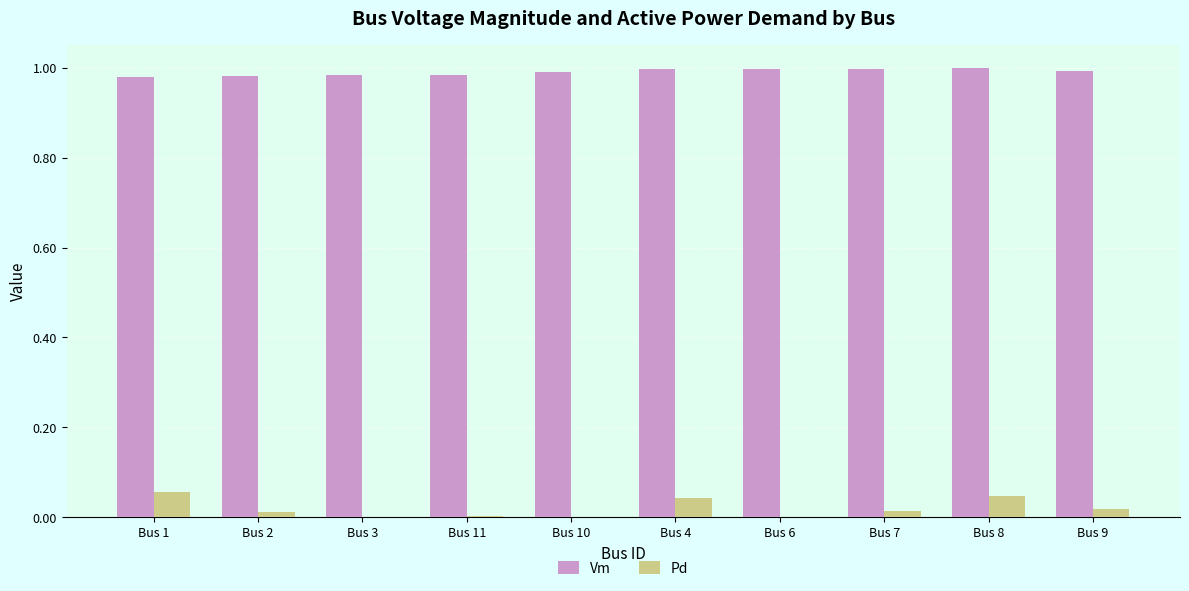

What are all the series names shown in the legend?

Vm, Pd